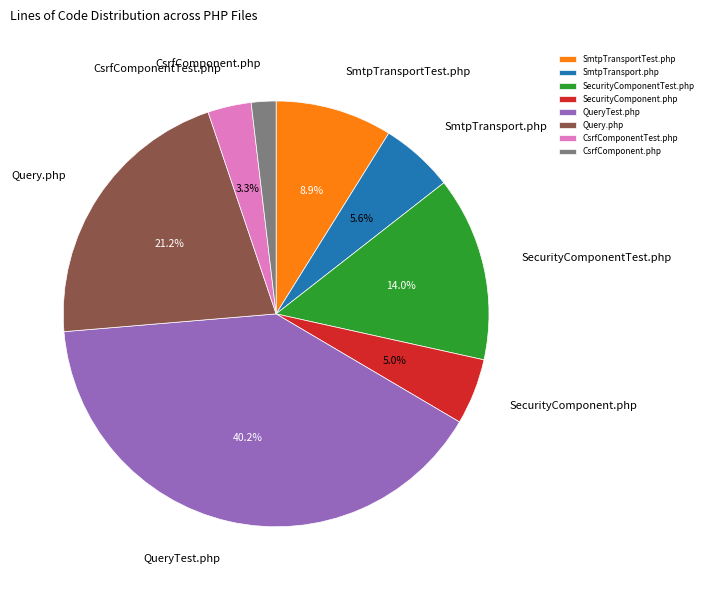

What is the ratio of the value at CsrfComponentTest.php to the value at SmtpTransport.php?

0.6